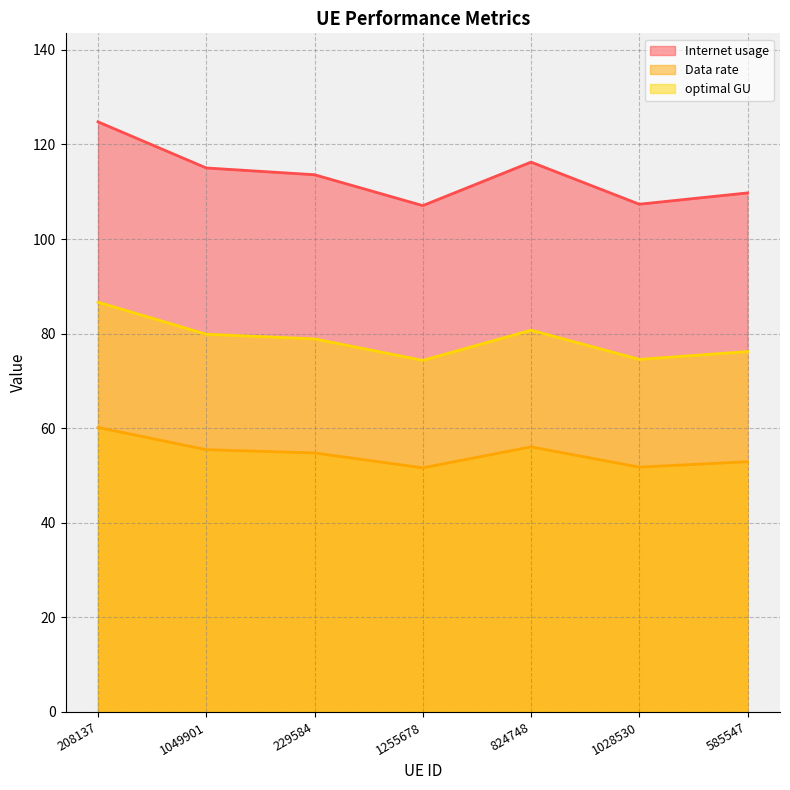

What is the total value across all series at 824748?

253.0